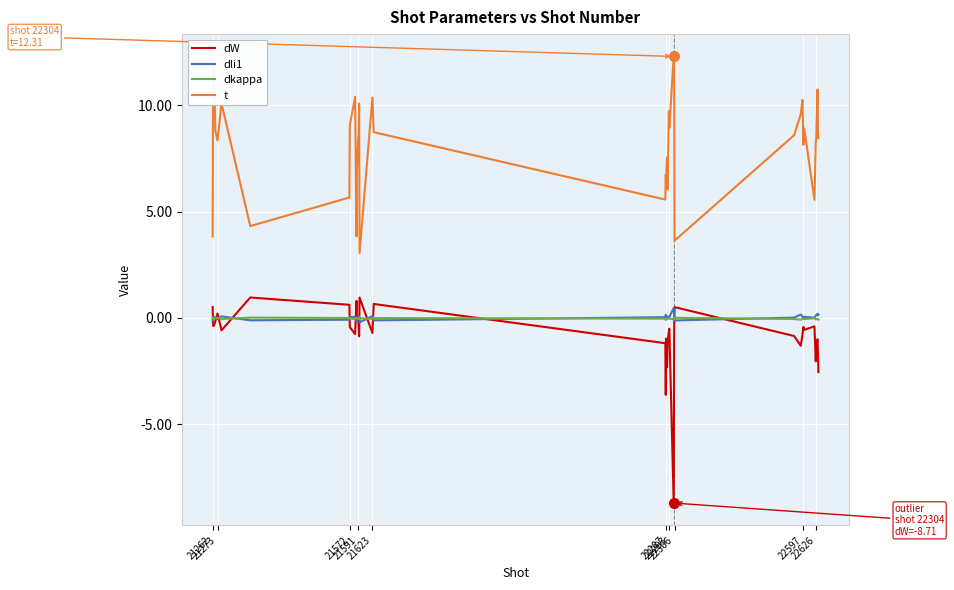

Which series has the largest total across all categories?

t